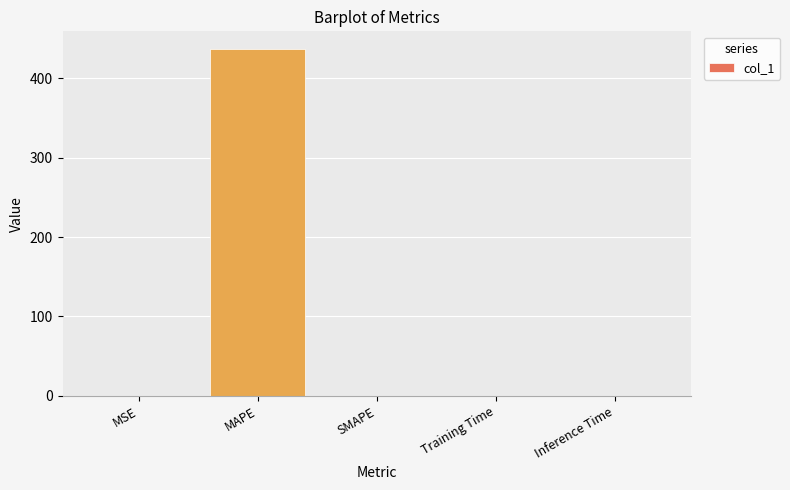

How many values exceed 0?

4